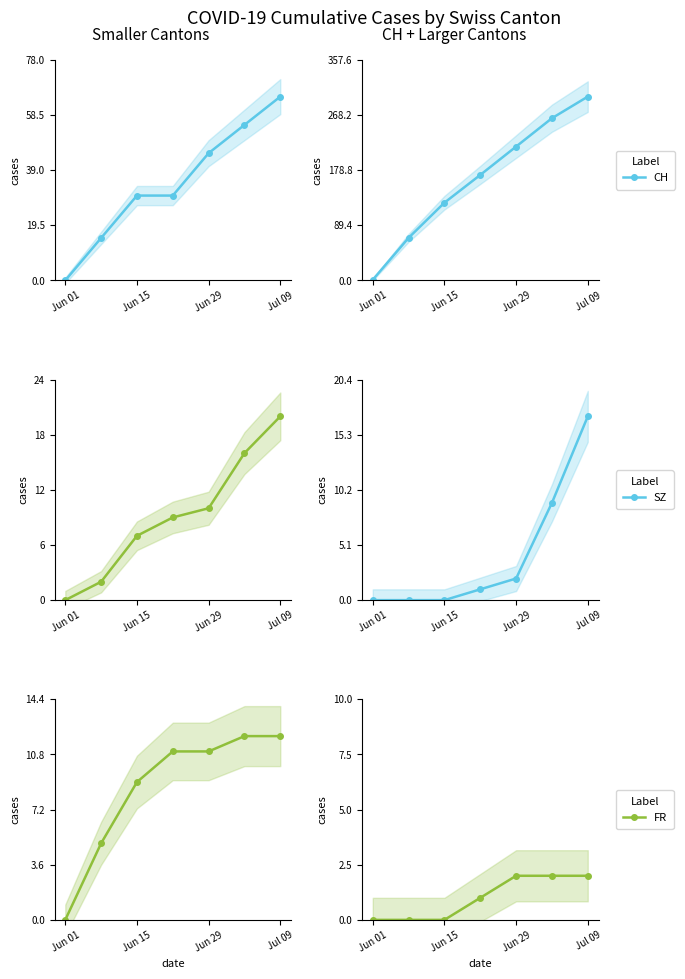

At which label does CH reach its minimum?

Jun 01